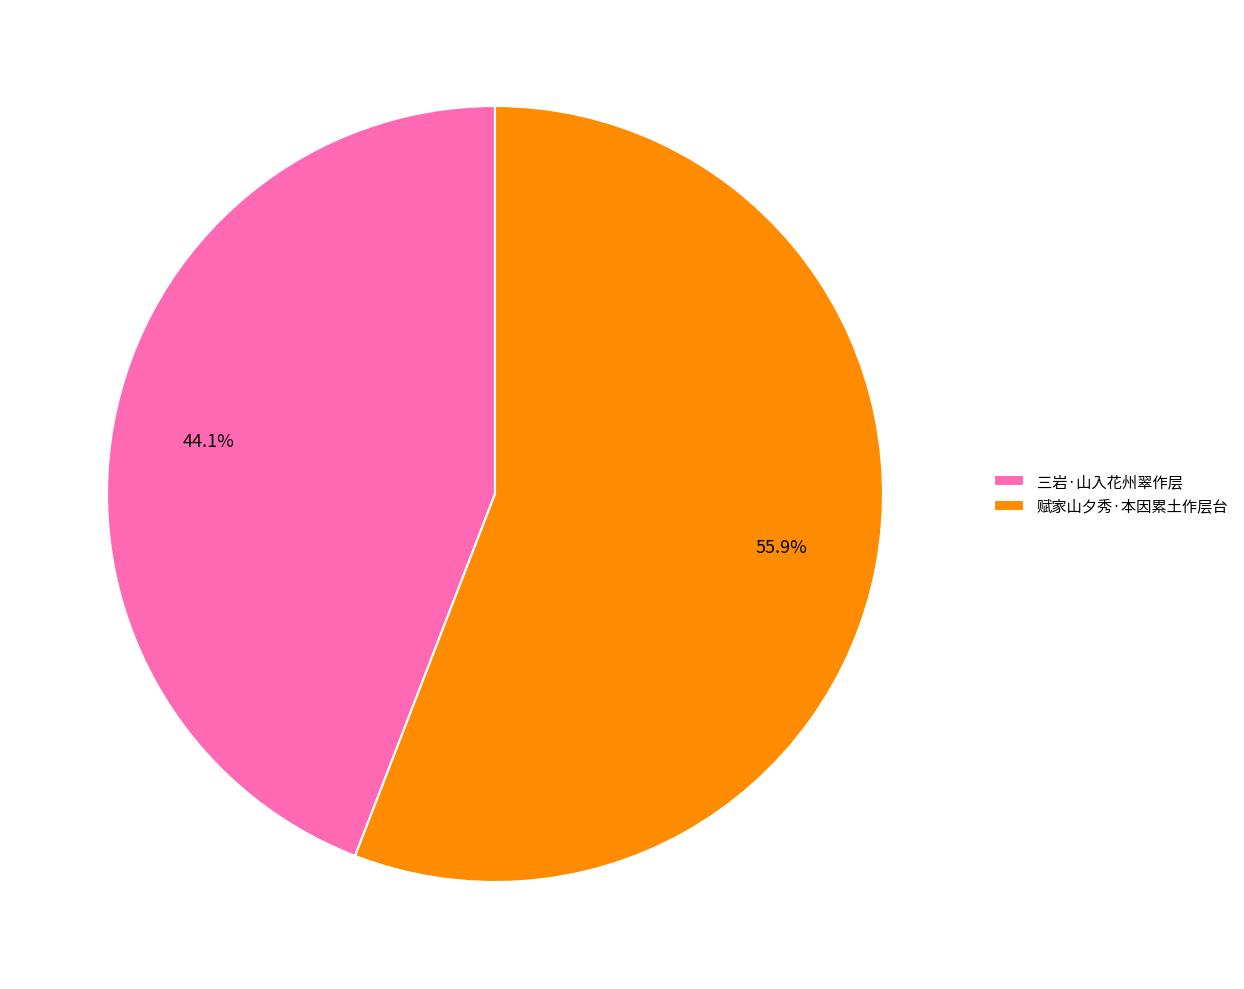

Is there any slice that represents more than half of the pie?

Yes